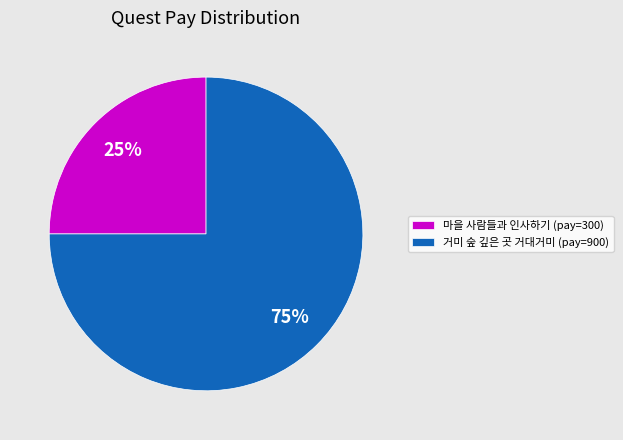

Rank the categories by value from lowest to highest.

마을 사람들과 인사하기 (pay=300), 거미 숲 깊은 곳 거대거미 (pay=900)